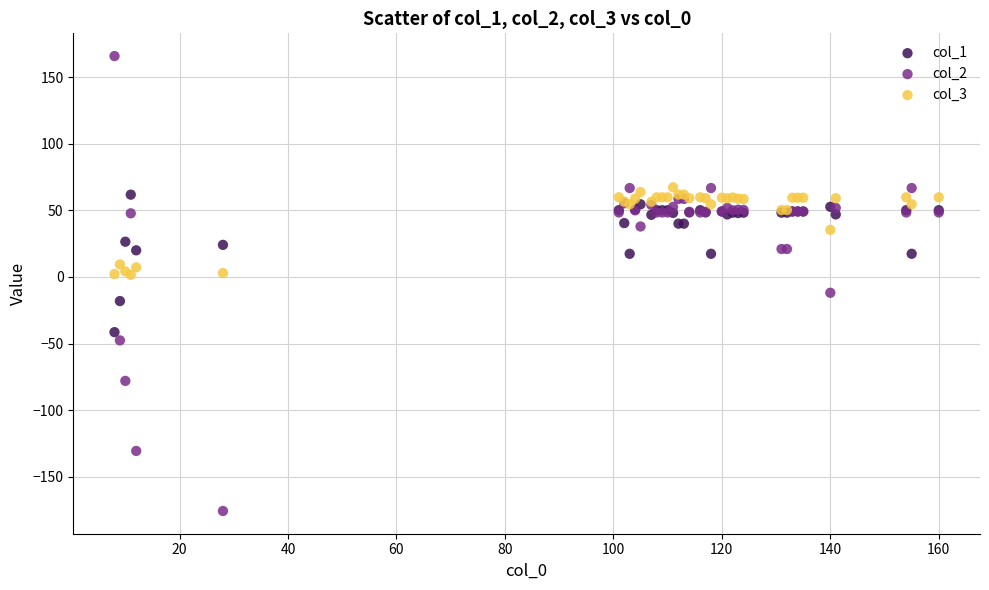

What is the X range (max minus min) for the scatter plot?

152.0